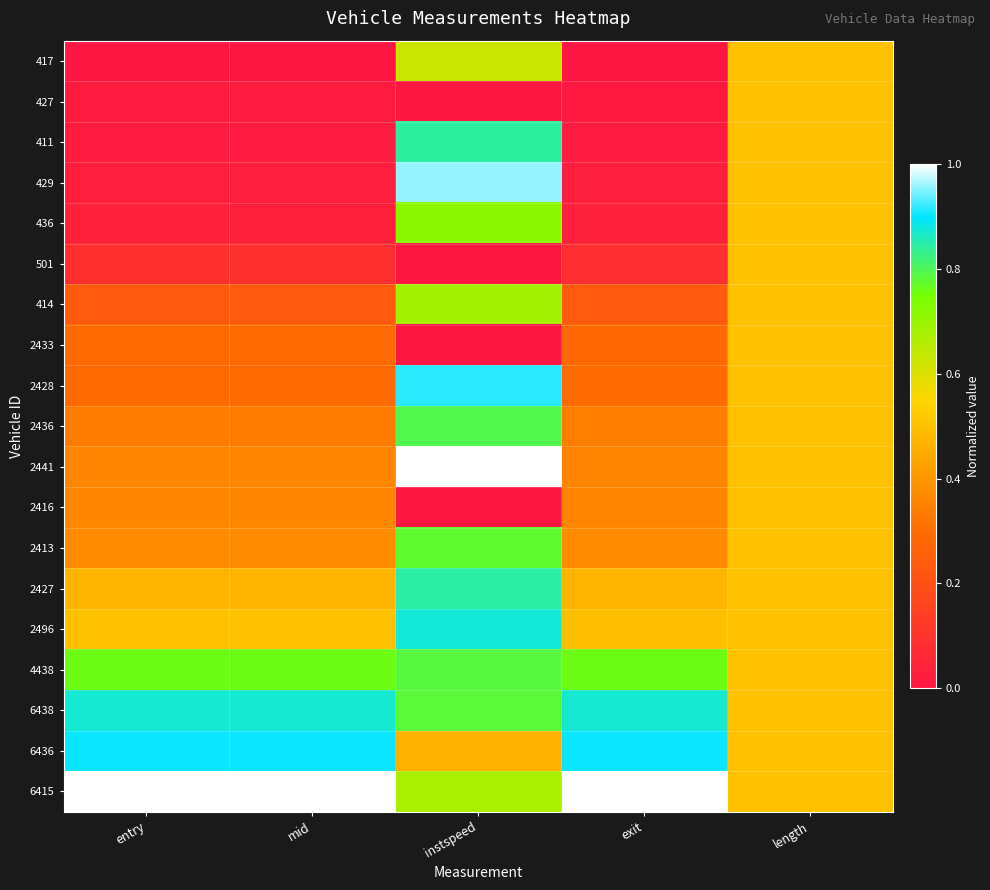

Reading right to left, extract all data points from this chart.

417: length=0.5	exit=0.0	instspeed=0.6	mid=0.0	entry=0.0
427: length=0.5	exit=0.0	instspeed=0.0	mid=0.0	entry=0.0
411: length=0.5	exit=0.0	instspeed=0.8	mid=0.0	entry=0.0
429: length=0.5	exit=0.0	instspeed=1.0	mid=0.0	entry=0.0
436: length=0.5	exit=0.0	instspeed=0.7	mid=0.0	entry=0.0
501: length=0.5	exit=0.1	instspeed=0.0	mid=0.1	entry=0.1
414: length=0.5	exit=0.2	instspeed=0.7	mid=0.2	entry=0.2
2433: length=0.5	exit=0.3	instspeed=0.0	mid=0.3	entry=0.3
2428: length=0.5	exit=0.3	instspeed=0.9	mid=0.3	entry=0.3
2436: length=0.5	exit=0.3	instspeed=0.8	mid=0.3	entry=0.3
2441: length=0.5	exit=0.4	instspeed=1.0	mid=0.4	entry=0.4
2416: length=0.5	exit=0.4	instspeed=0.0	mid=0.4	entry=0.4
2413: length=0.5	exit=0.4	instspeed=0.8	mid=0.4	entry=0.4
2427: length=0.5	exit=0.5	instspeed=0.8	mid=0.5	entry=0.5
2496: length=0.5	exit=0.5	instspeed=0.9	mid=0.5	entry=0.5
4438: length=0.5	exit=0.8	instspeed=0.8	mid=0.8	entry=0.8
6438: length=0.5	exit=0.9	instspeed=0.8	mid=0.9	entry=0.9
6436: length=0.5	exit=0.9	instspeed=0.5	mid=0.9	entry=0.9
6415: length=0.5	exit=1.0	instspeed=0.7	mid=1.0	entry=1.0